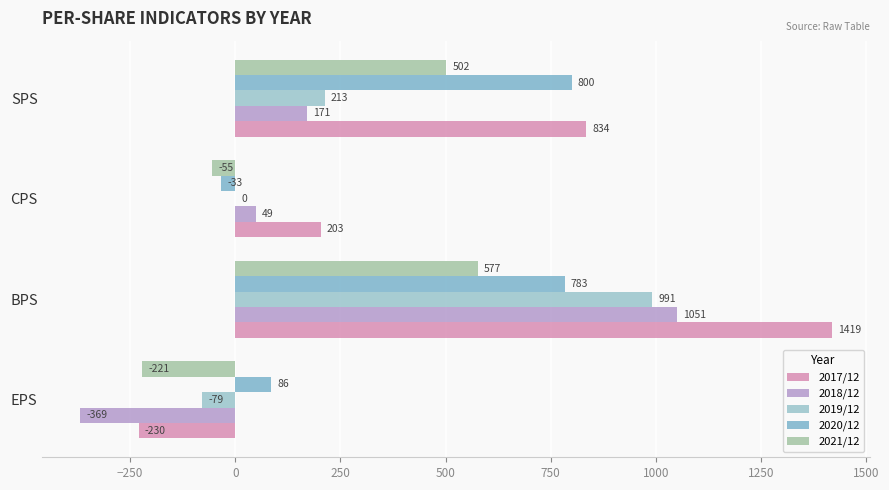

At which category does the chart reach its peak across all series?

BPS